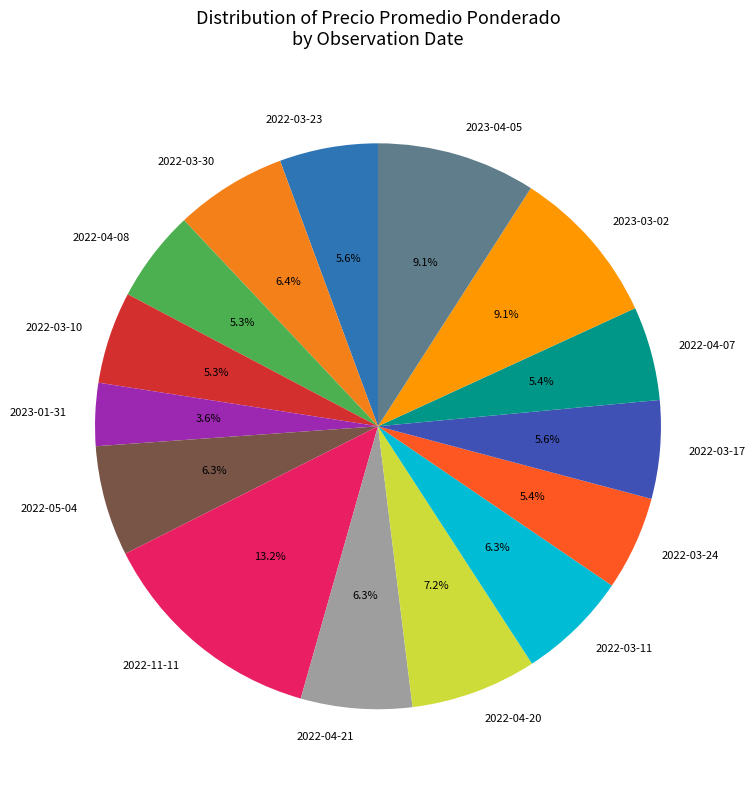

What is the ratio of the value at 2022-03-11 to the value at 2023-01-31?

1.8